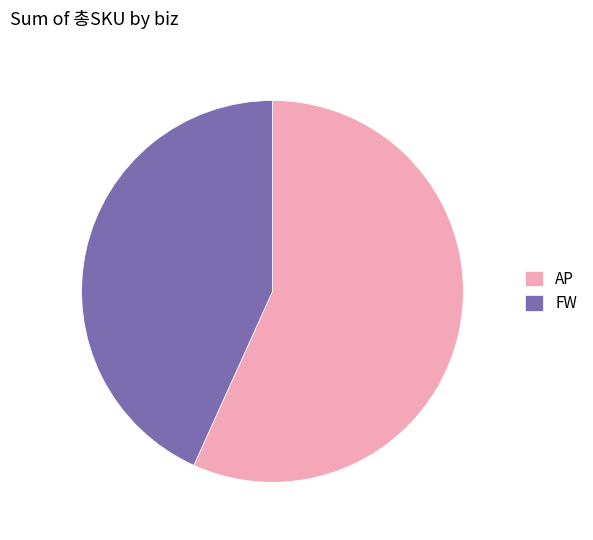

Do FW and AP together represent more than half of the pie?

Yes